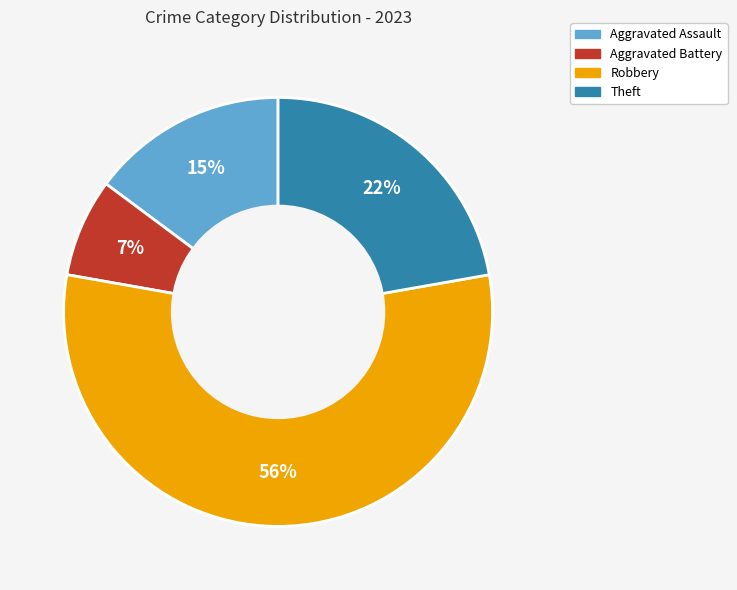

To the nearest percent, what is the average slice percentage?

25%